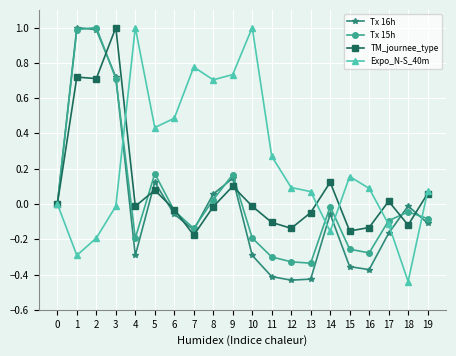

Where is the first local minimum for Tx 15h?

4